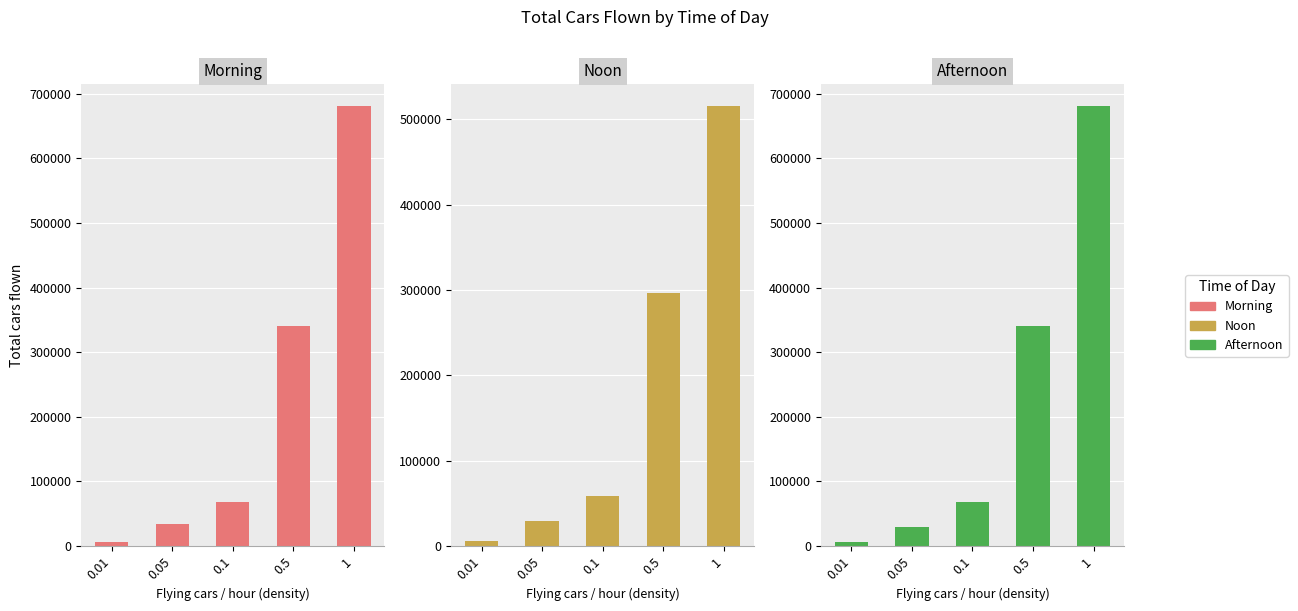

Between 0.01 and 1, which series saw the biggest shift?

morning